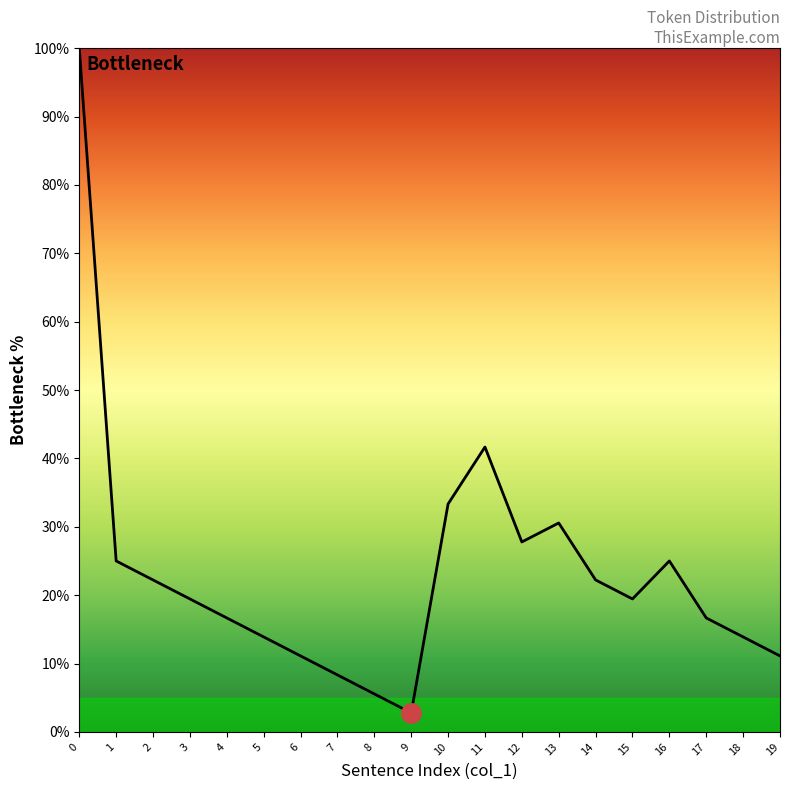

What is the minimum value shown in the chart?

2.8